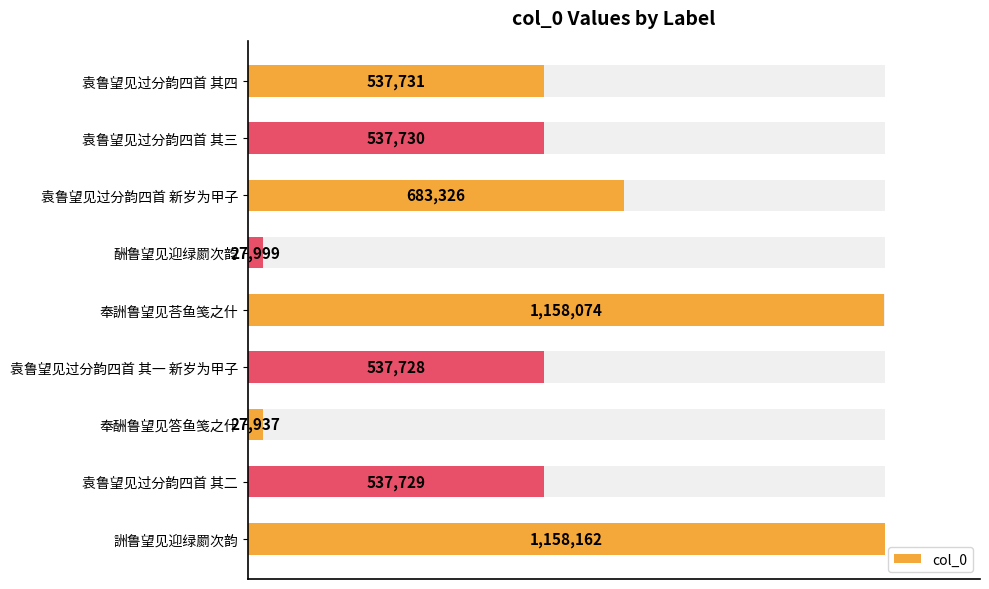

List the labels in order of value, smallest first.

奉酬鲁望见答鱼笺之什, 酬鲁望见迎绿罽次韵, 袁鲁望见过分韵四首 其一 新岁为甲子, 袁鲁望见过分韵四首 其二, 袁鲁望见过分韵四首 其三, 袁鲁望见过分韵四首 其四, 袁鲁望见过分韵四首 新岁为甲子, 奉詶鲁望见荅鱼笺之什, 詶鲁望见迎绿罽次韵